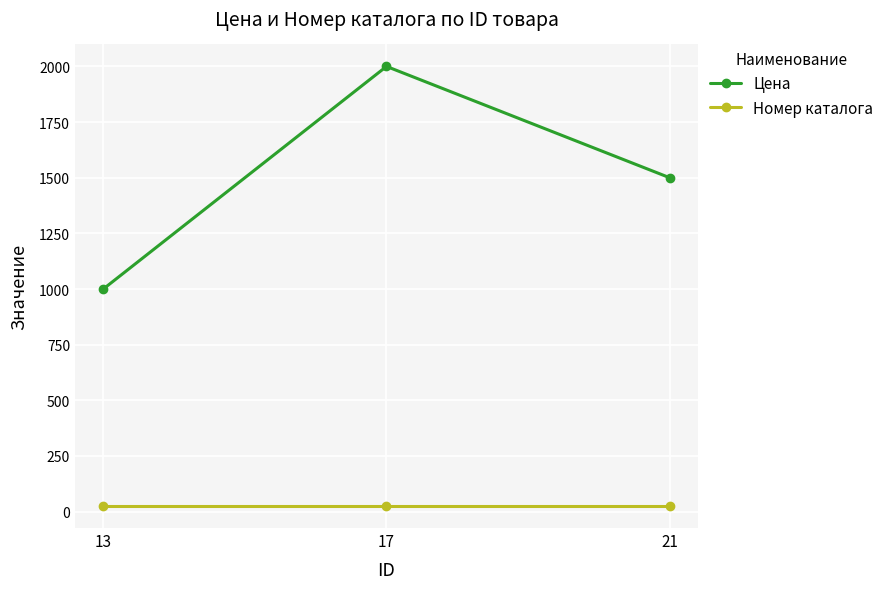

The value of Номер каталога at 17 is 25. True or false?

True